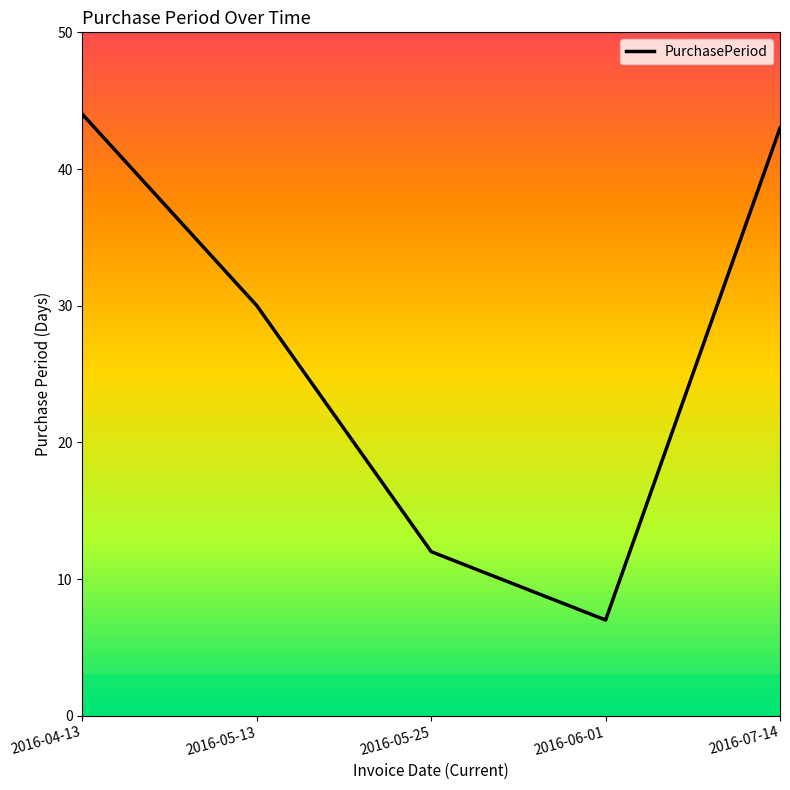

What is the change in value from 2016-04-13 to 2016-07-14?

-1